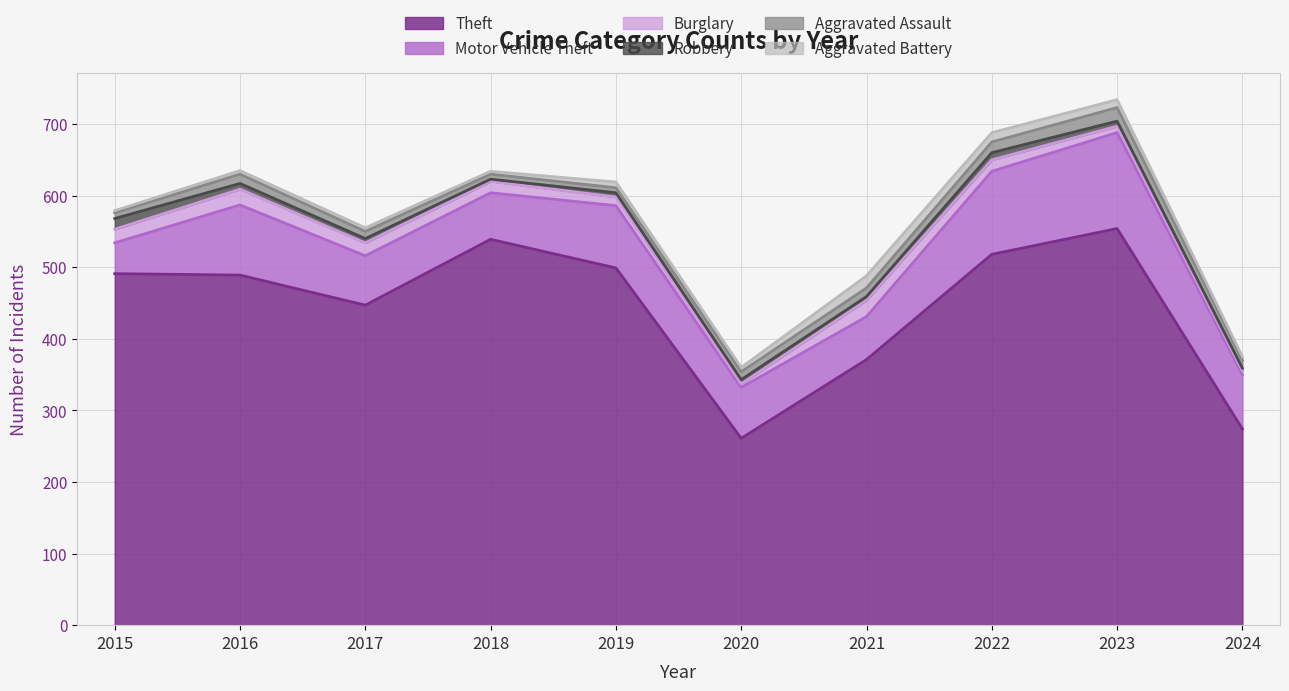

Reading left to right, extract all data points from this chart.

Theft: 2015=491	2016=489	2017=447	2018=539	2019=499	2020=261	2021=371	2022=518	2023=554	2024=274
Motor Vehicle Theft: 2015=43	2016=98	2017=69	2018=65	2019=87	2020=71	2021=60	2022=116	2023=134	2024=76
Burglary: 2015=19	2016=22	2017=18	2018=16	2019=12	2020=5	2021=23	2022=16	2023=9	2024=5
Robbery: 2015=15	2016=8	2017=6	2018=3	2019=6	2020=6	2021=5	2022=10	2023=7	2024=4
Aggravated Assault: 2015=8	2016=13	2017=10	2018=7	2019=7	2020=11	2021=12	2022=15	2023=19	2024=11
Aggravated Battery: 2015=3	2016=5	2017=5	2018=4	2019=8	2020=6	2021=17	2022=13	2023=11	2024=5